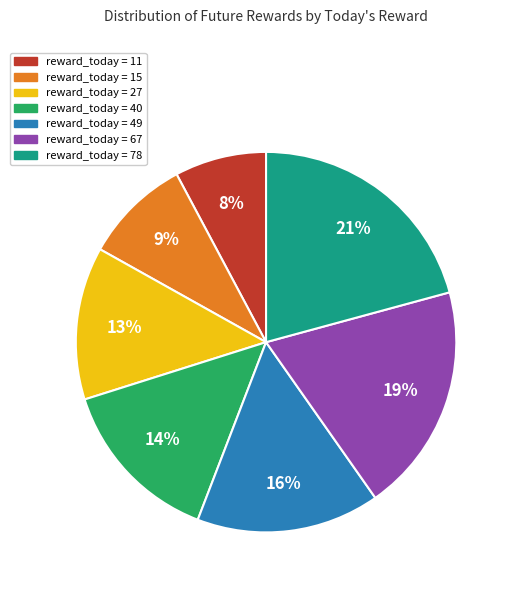

Does any single category account for the majority?

No